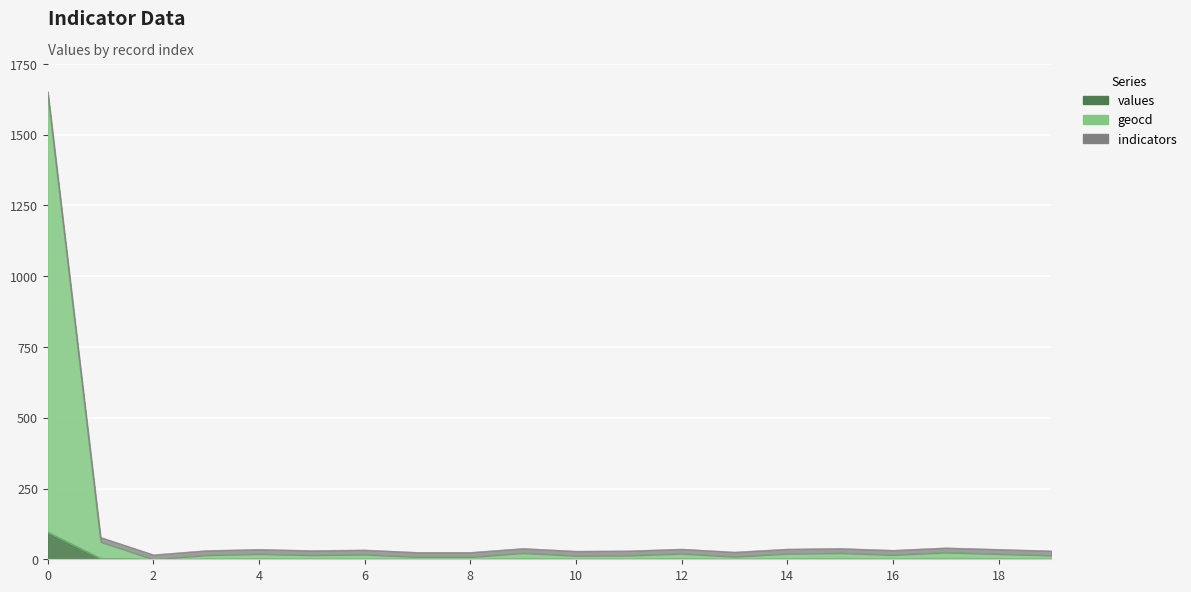

Where is values nearest to the value 48?

1